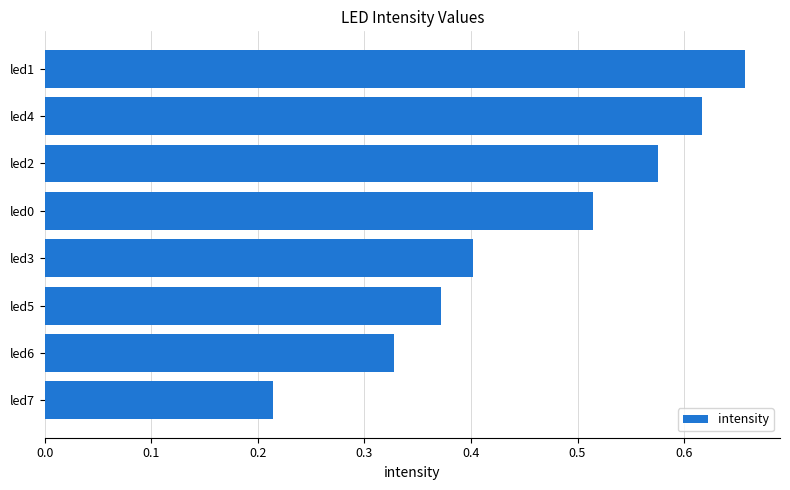

The value at led6 is 0.1. True or false?

False